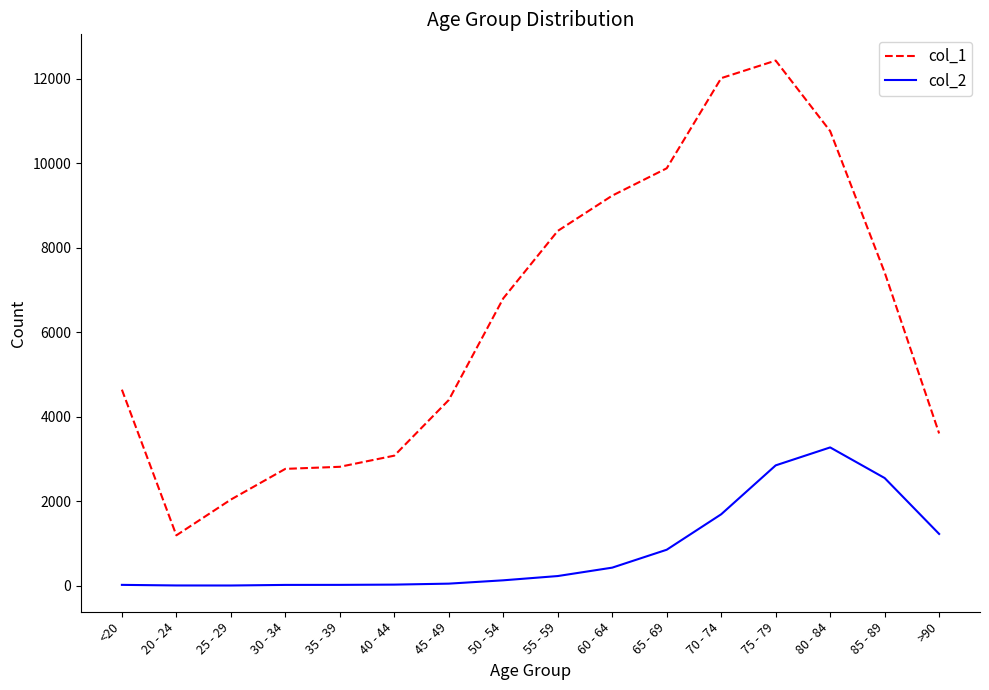

What is the greatest value displayed?

12434